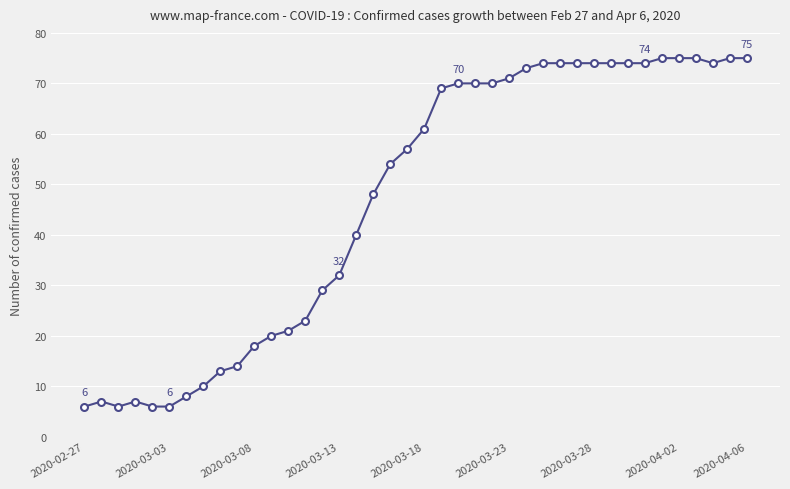

What is the difference between the second highest and minimum values?

69